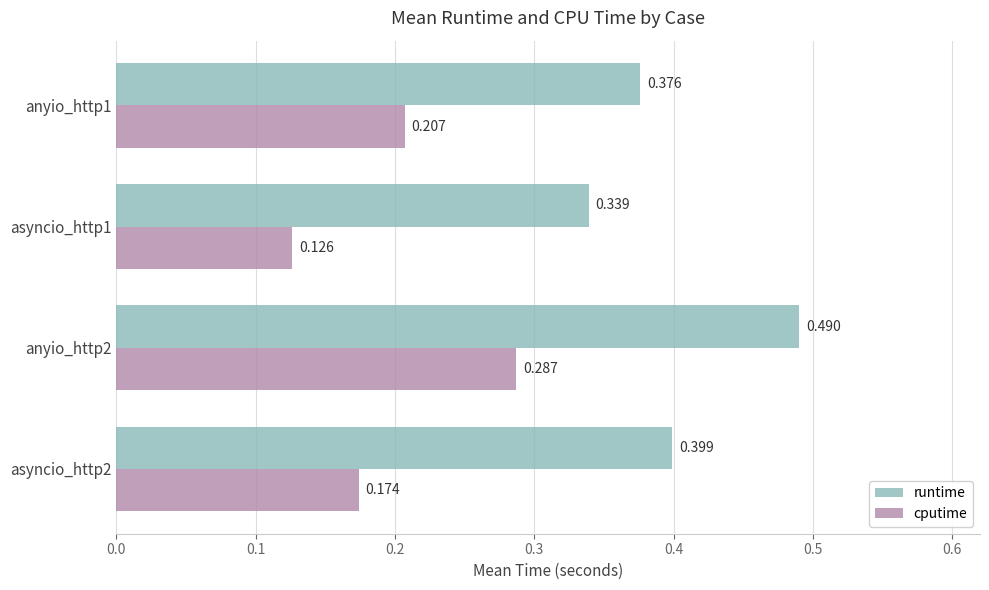

Rank the categories by cputime value from highest to lowest.

anyio_http2, anyio_http1, asyncio_http2, asyncio_http1